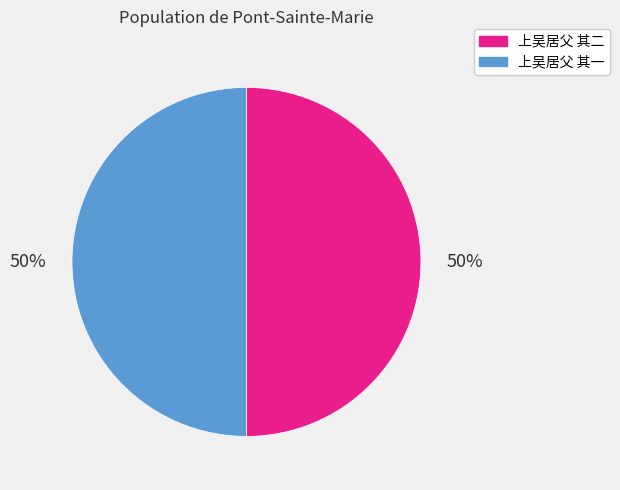

True or false: 上吴居父 其一 accounts for 50% of the total.

True